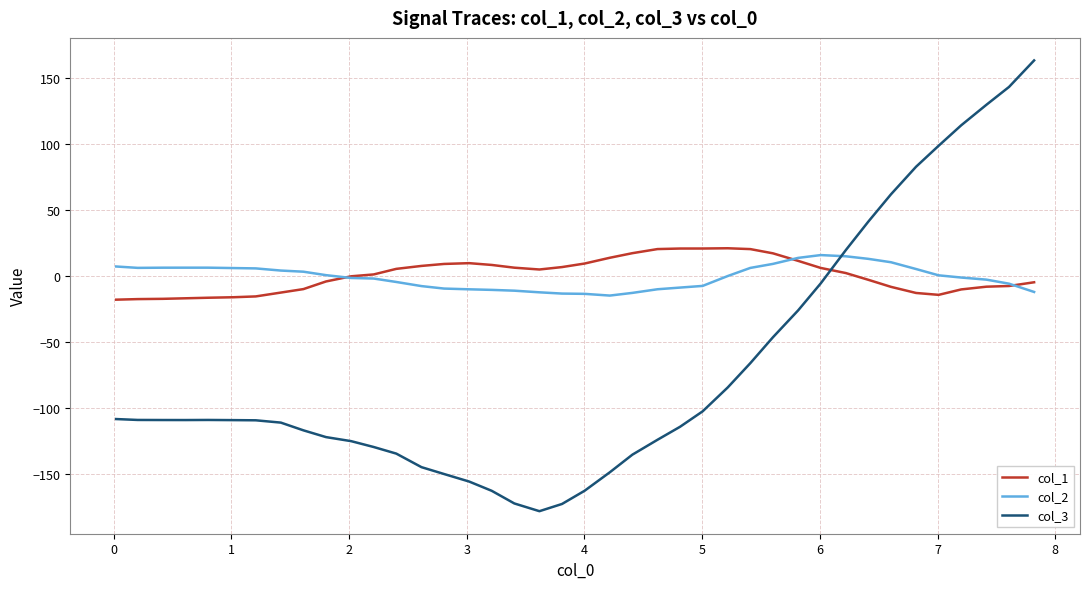

What is the smallest value displayed?

-178.1